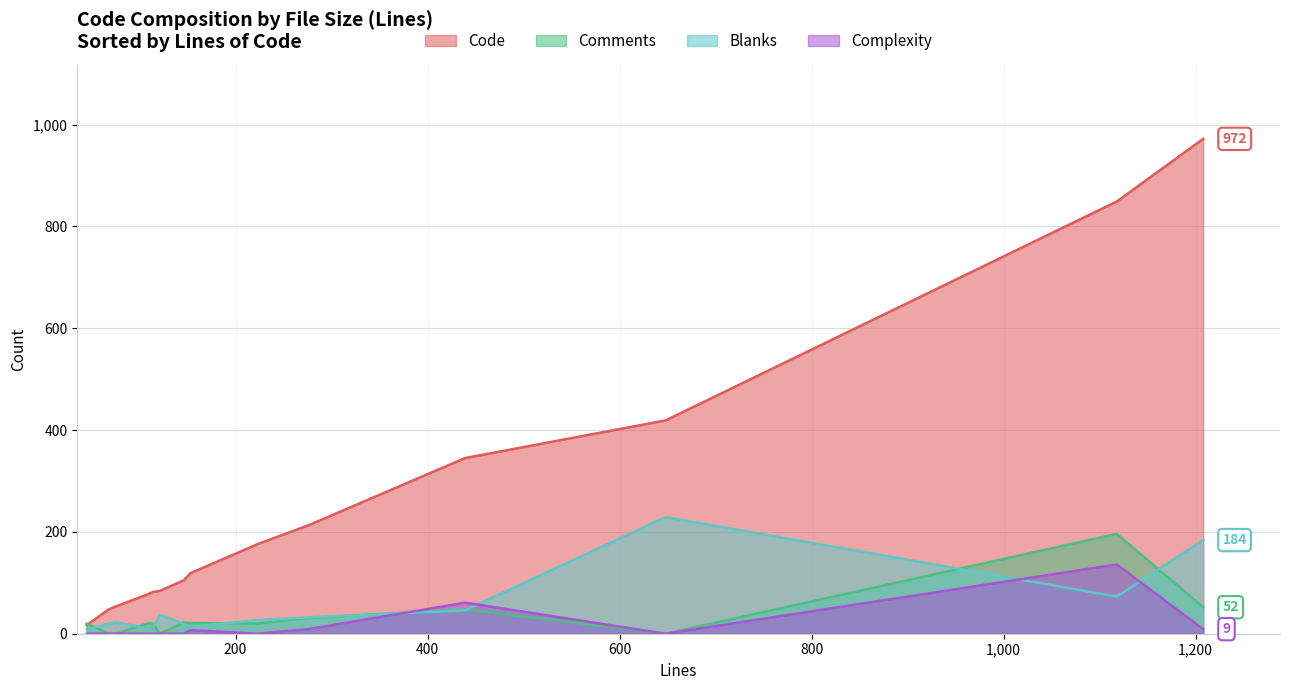

What is the difference between the maximum and minimum values in the Comments series?

196